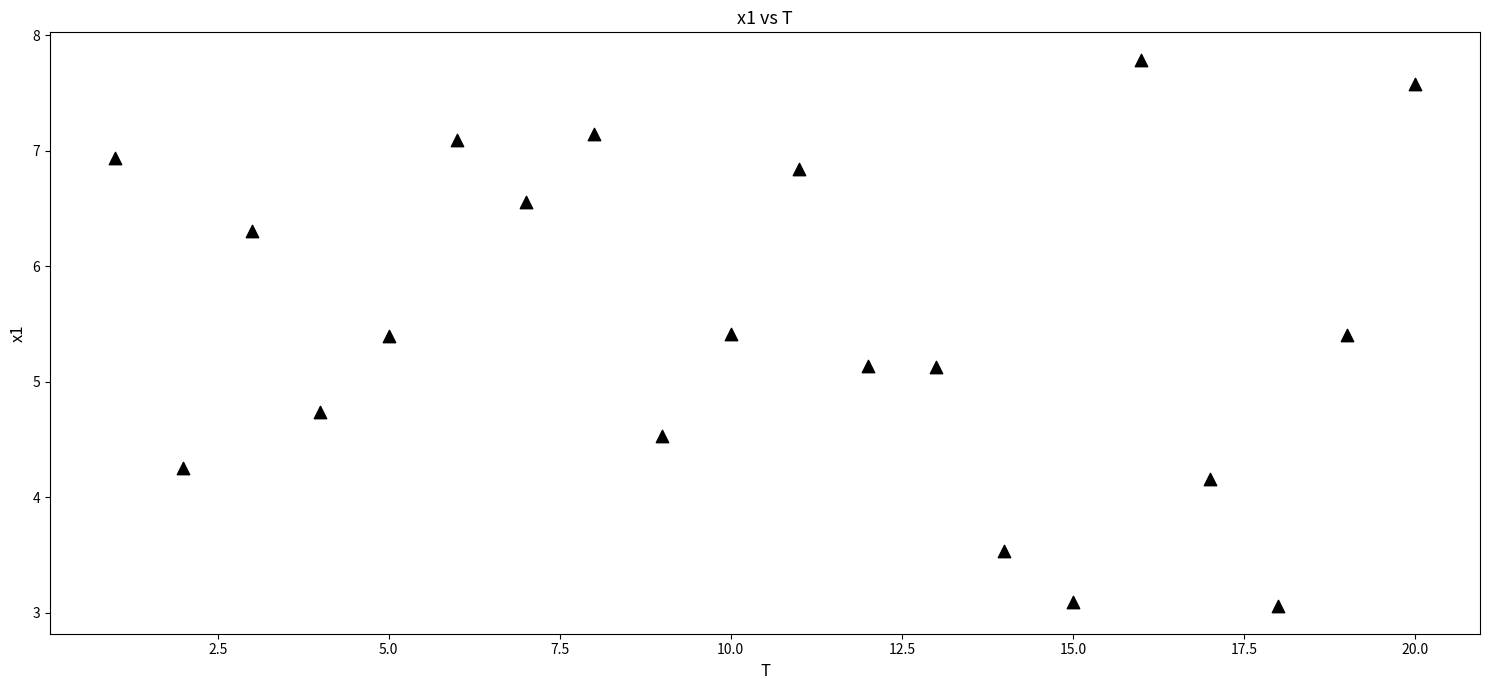

What is the range of X values (max minus min)?

19.0